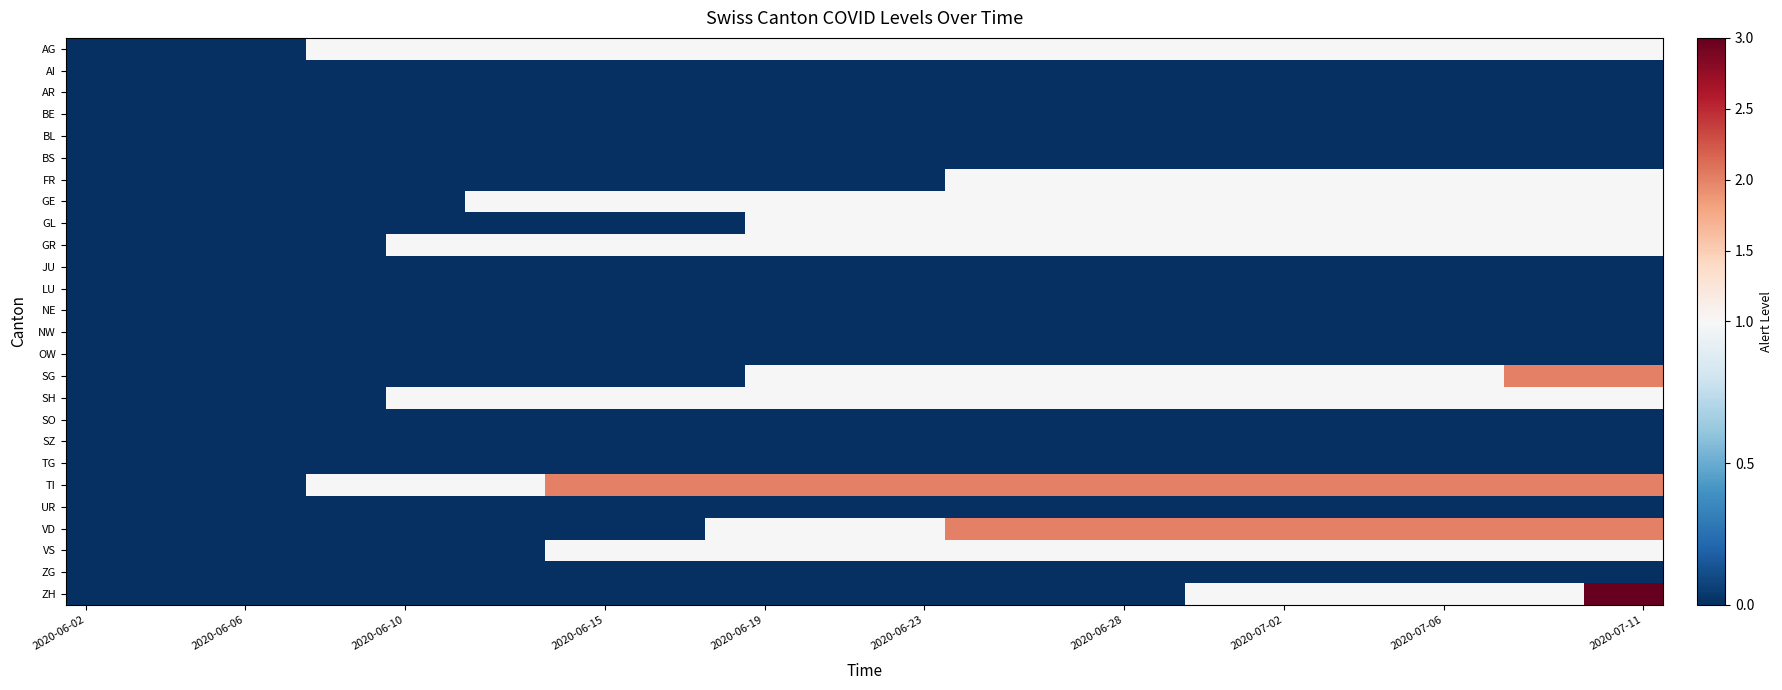

How many categories are shown in the chart?

40